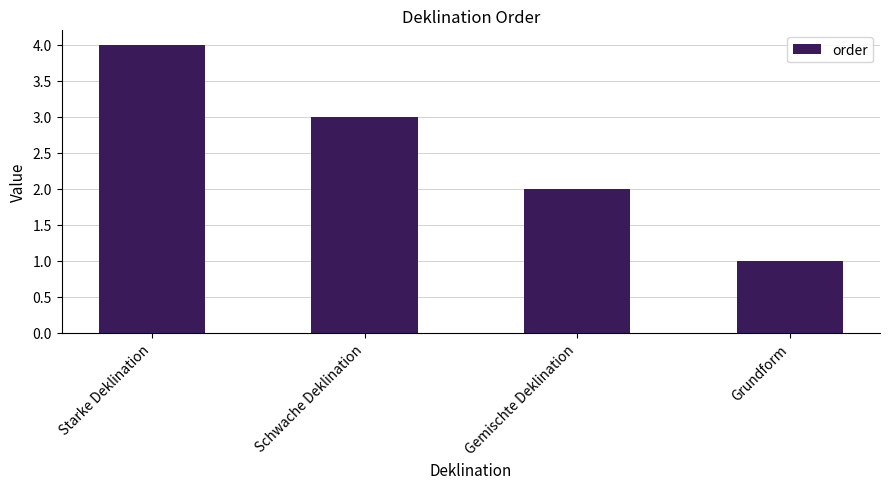

How many values are below 3?

2